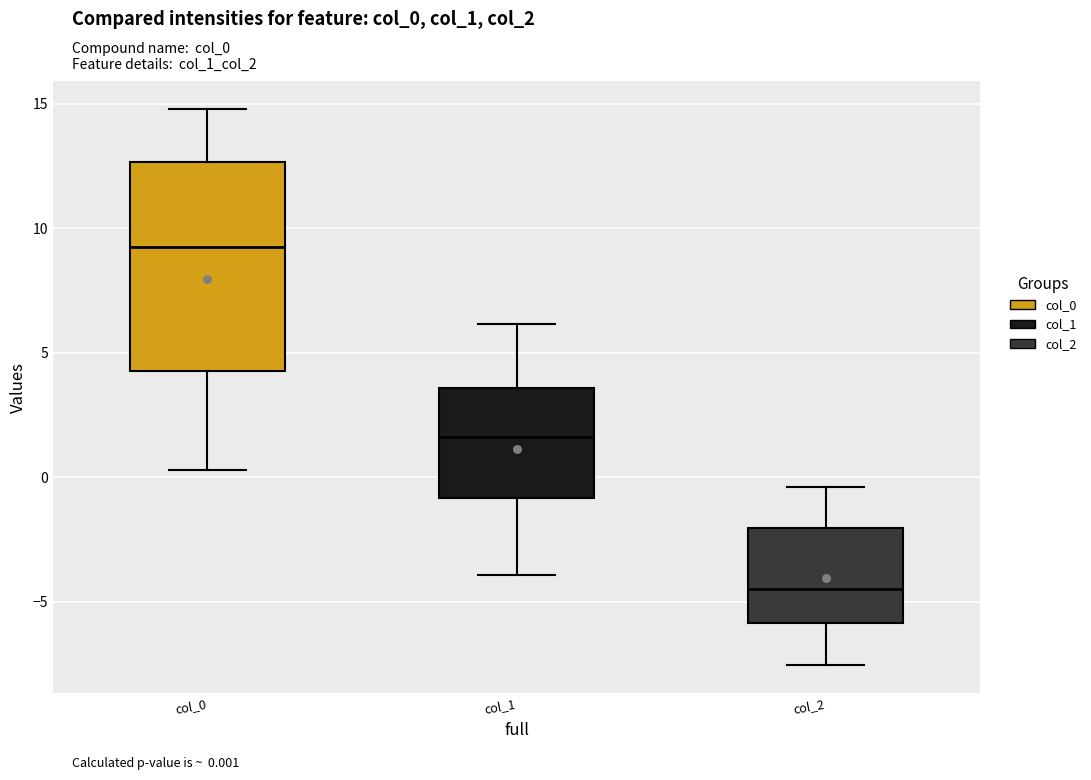

Which box has the lowest median line?

col_2